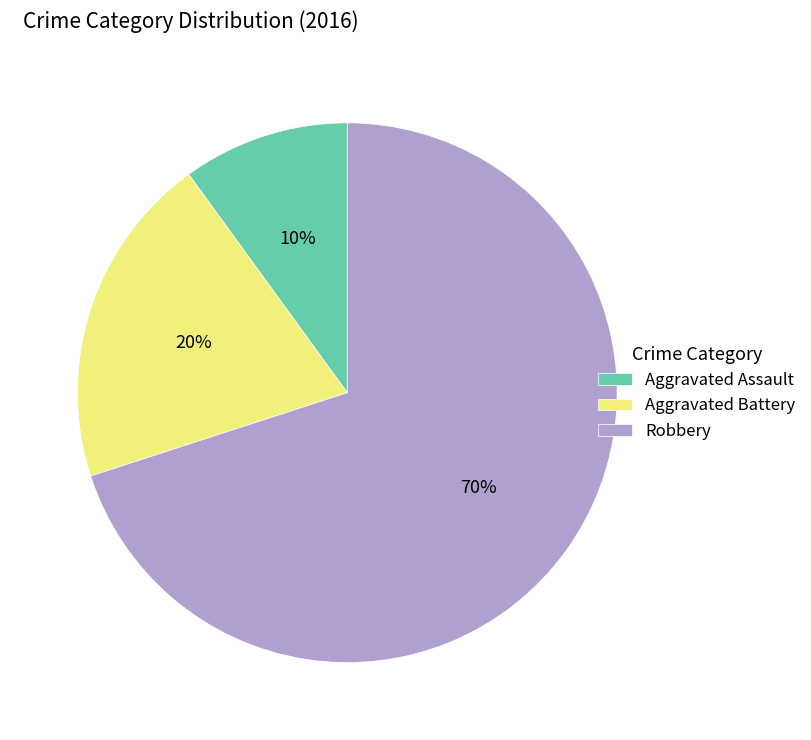

Which slice is the smallest?

Aggravated Assault